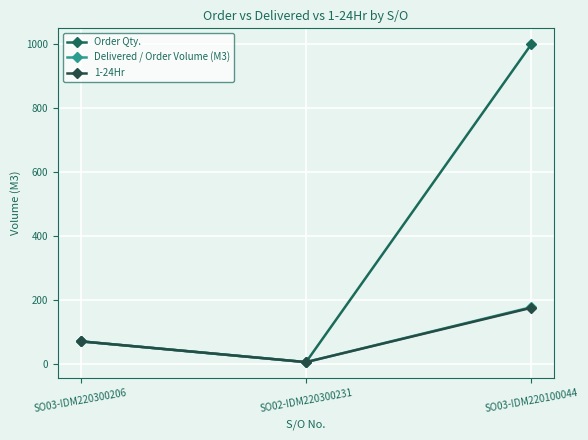

What is the label of the 1st point from the right?

SO03-IDM220100044